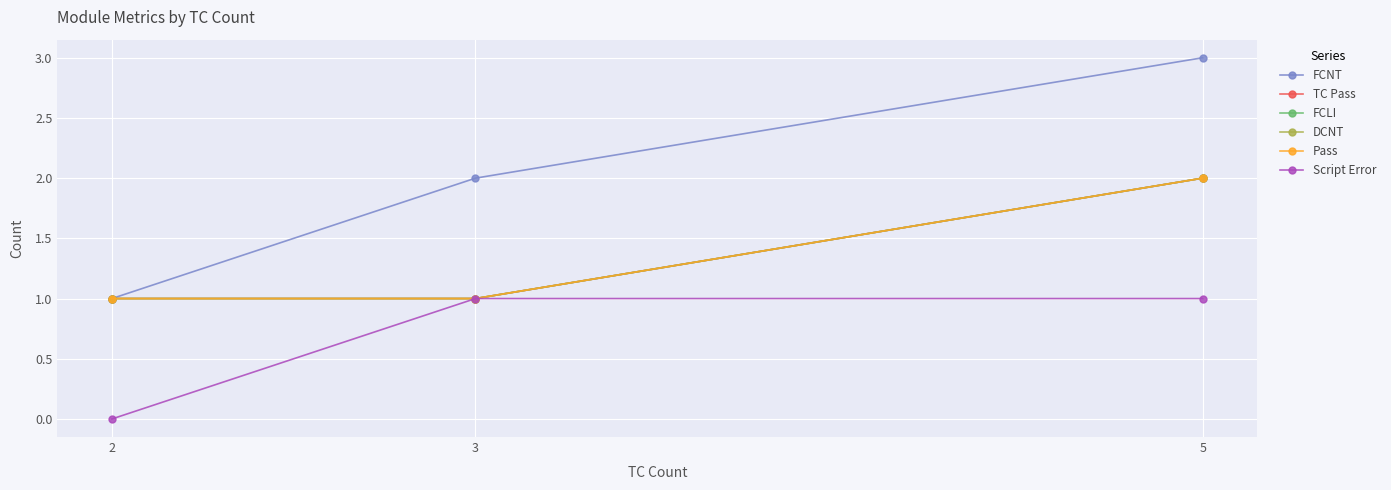

What is the total value across all series at 2?

5